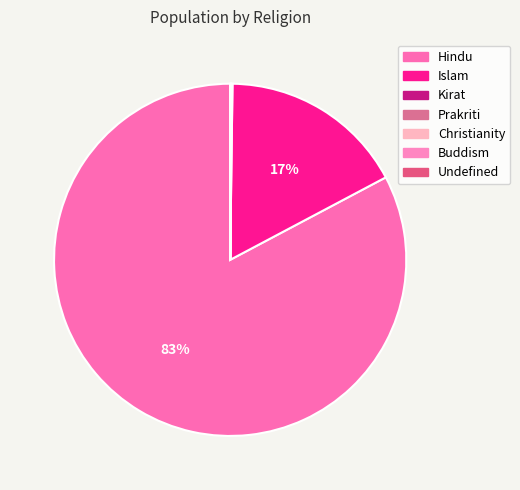

Which category has the biggest portion of the pie?

Hindu